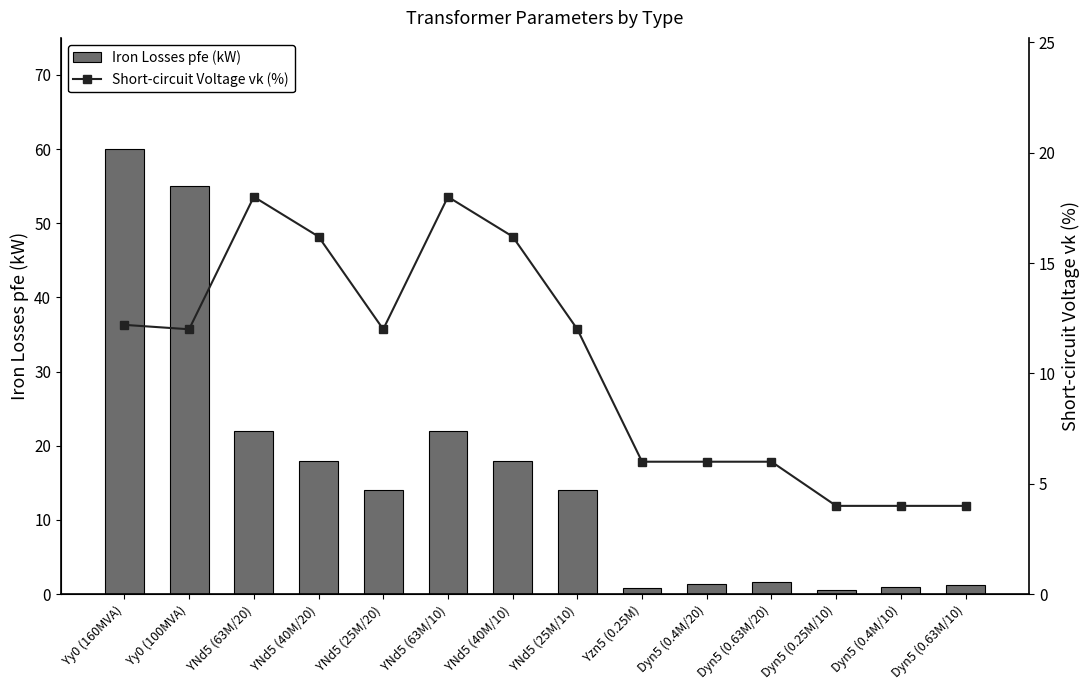

Is it true that Short-circuit Voltage vk (%) equals 6.0 at Dyn5 (0.63M/20)?

True